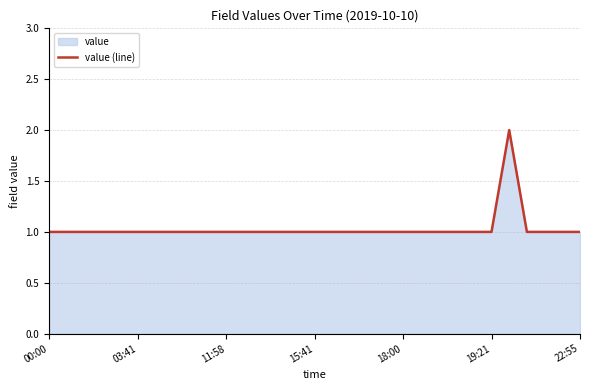

How many lines are shown in the chart?

1